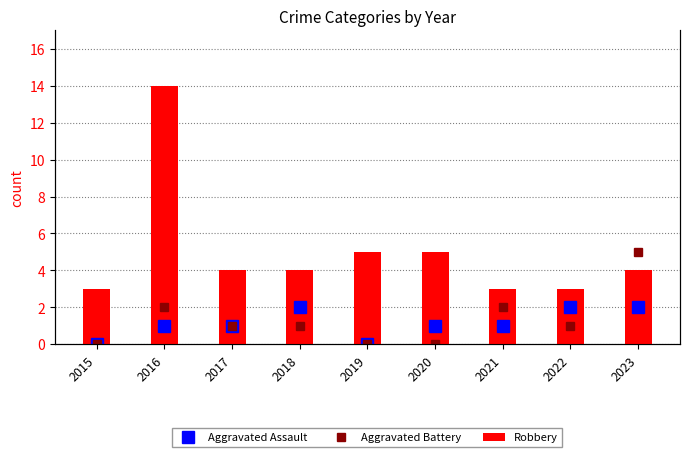

What is the difference between the maximum and minimum values in the Robbery series?

11